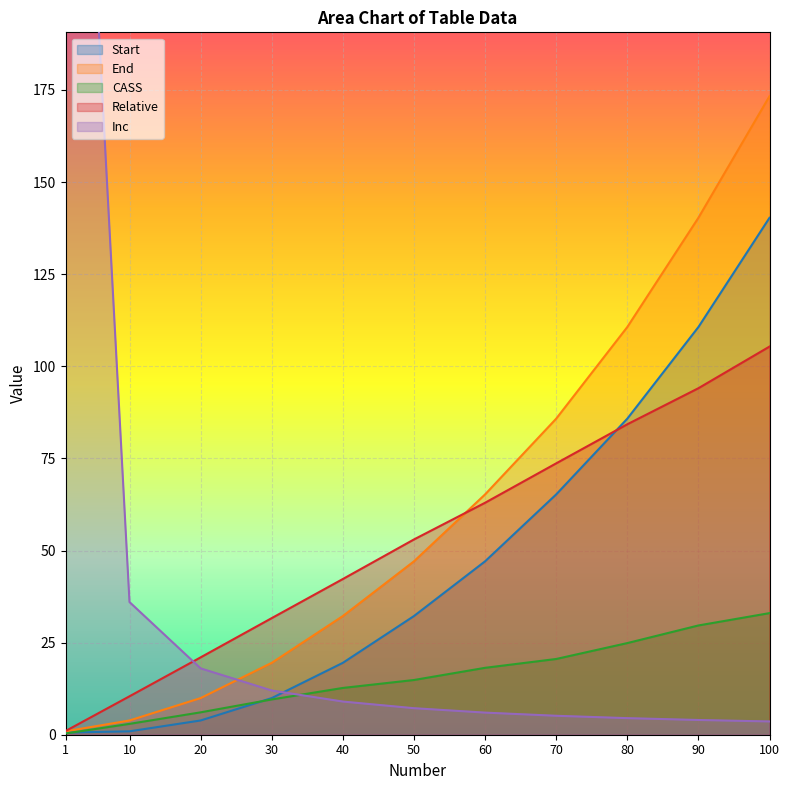

What is the difference between the maximum and minimum values in the Relative series?

104.3